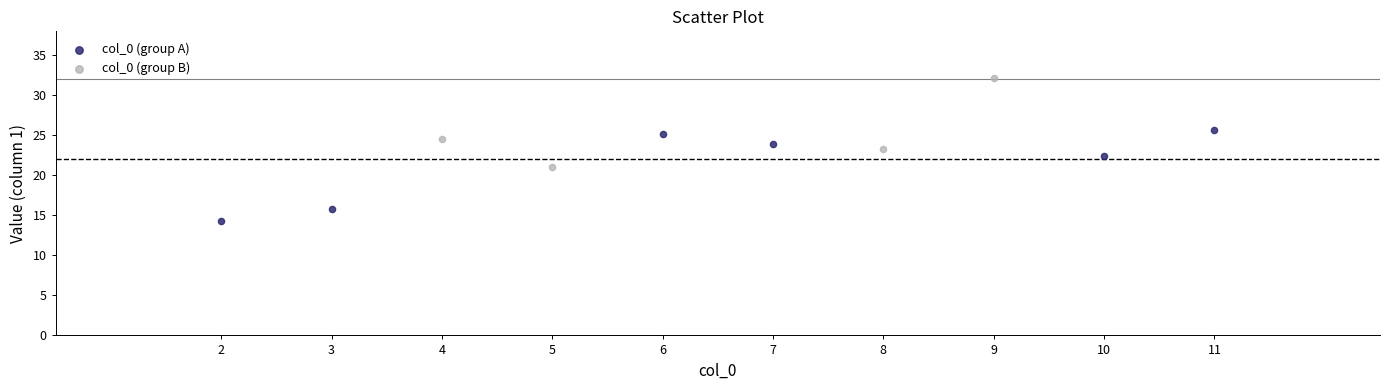

Which series reaches the minimum Y coordinate?

col_0 (group A)